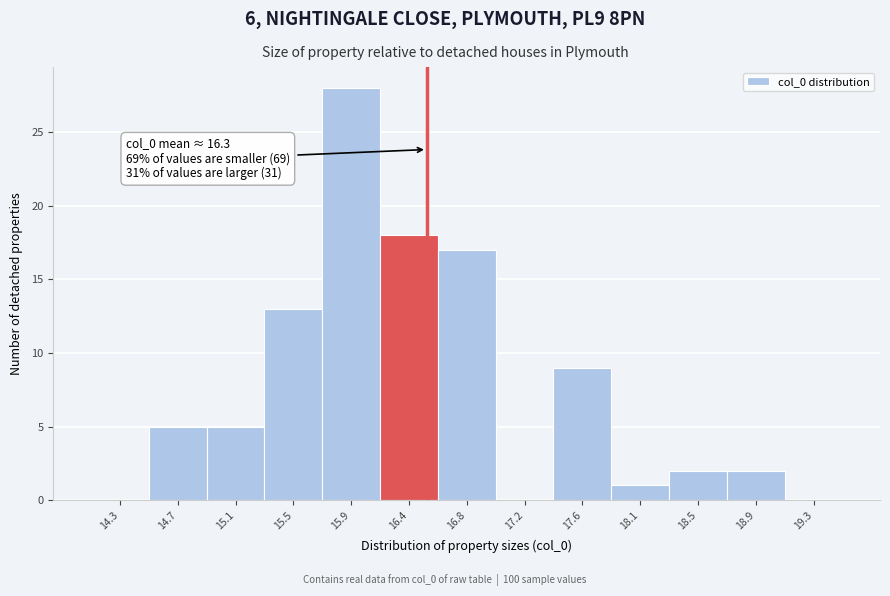

Which range on the x-axis has the tallest bar?

15.75 to 16.15